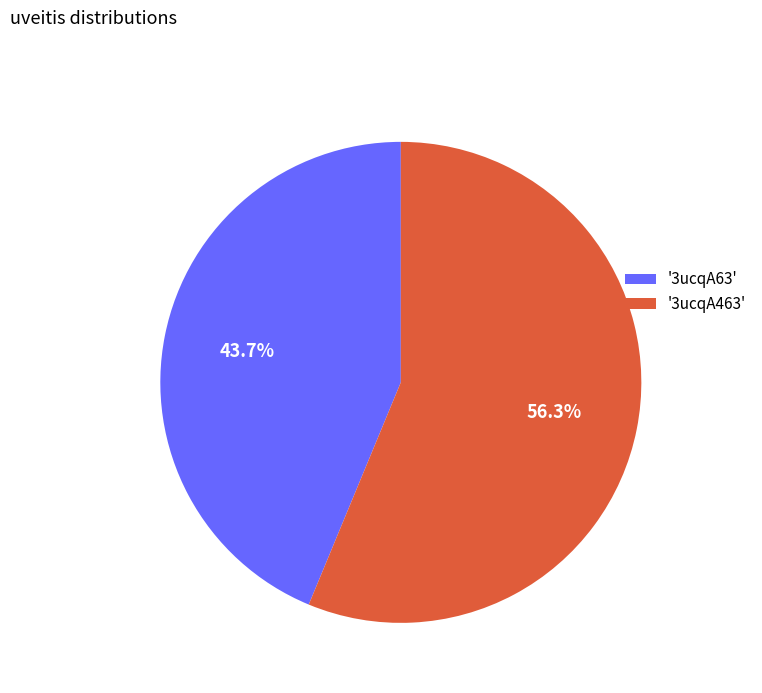

What is the ratio of the value at '3ucqA463' to the value at '3ucqA63'?

1.3